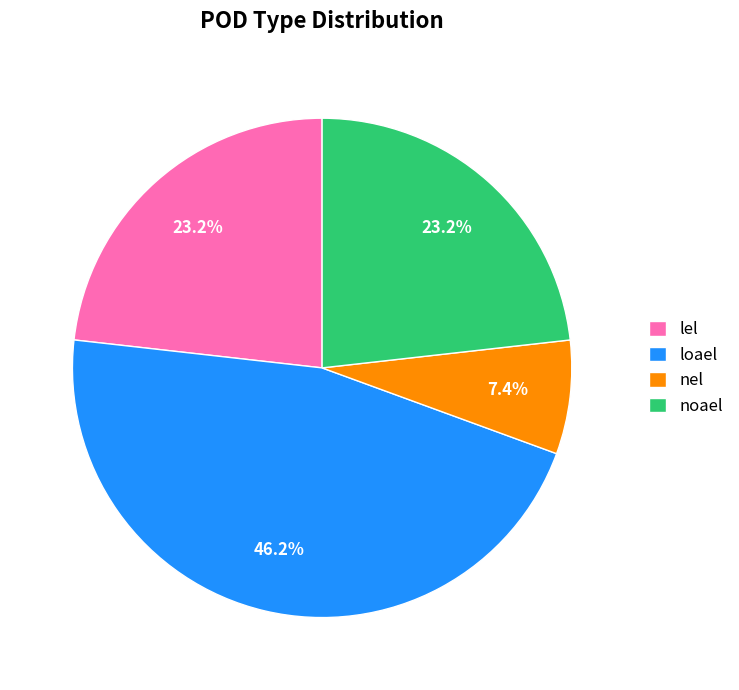

The loael slice represents 59% of the pie. True or false?

False